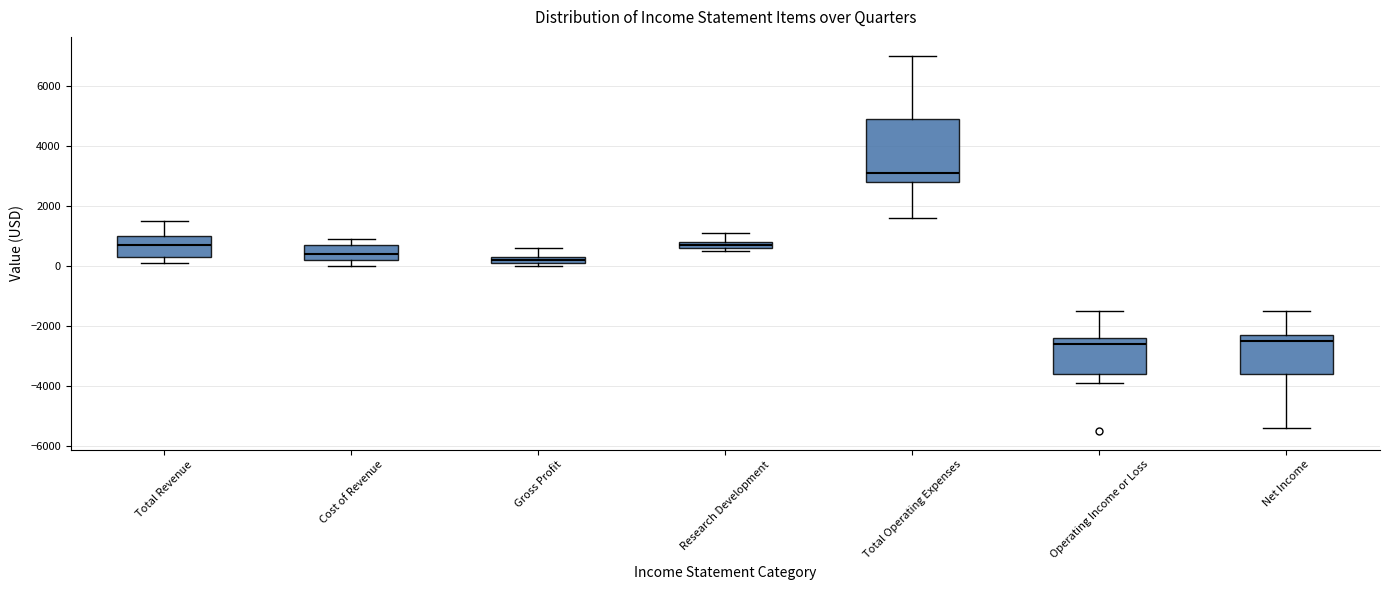

Which box has the highest median line?

Total Operating Expenses